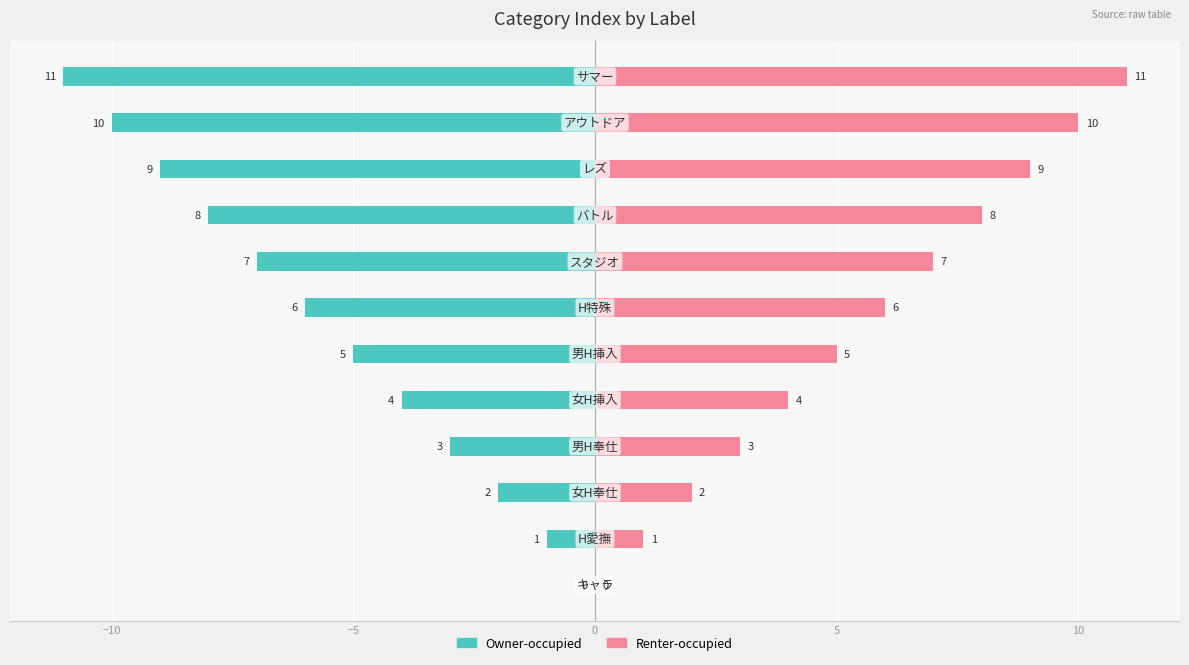

True or false: Owner-occupied has a value of -11 at 11.

True